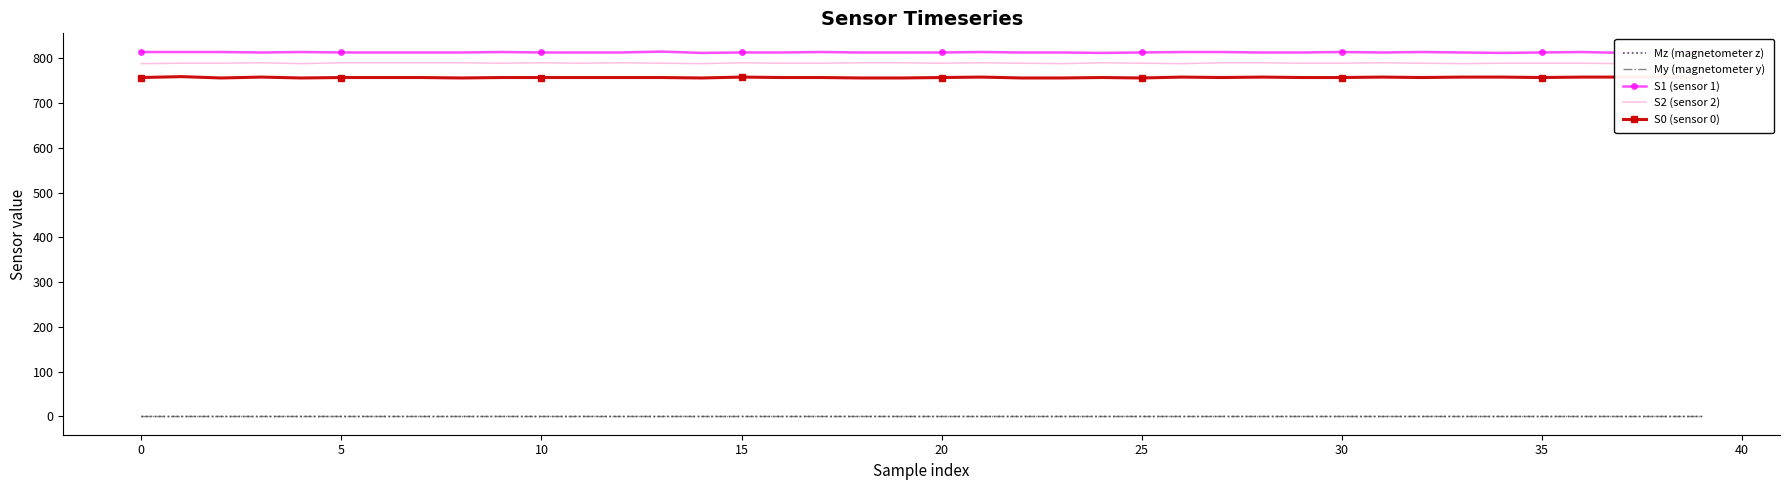

True or false: S0 (sensor 0) and Mz (magnetometer z) cross at least once.

False